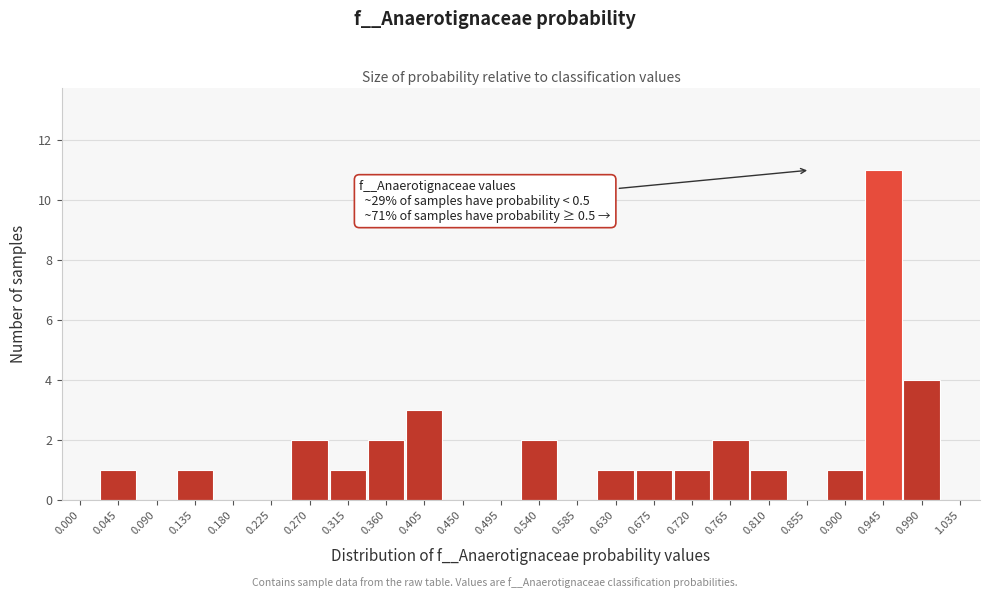

Reading left to right, extract all data points from this chart.

0.000=0	0.045=1	0.090=0	0.135=1	0.180=0	0.225=0	0.270=2	0.315=1	0.360=2	0.405=3	0.450=0	0.495=0	0.540=2	0.585=0	0.630=1	0.675=1	0.720=1	0.765=2	0.810=1	0.855=0	0.900=1	0.945=11	0.990=4	1.035=0